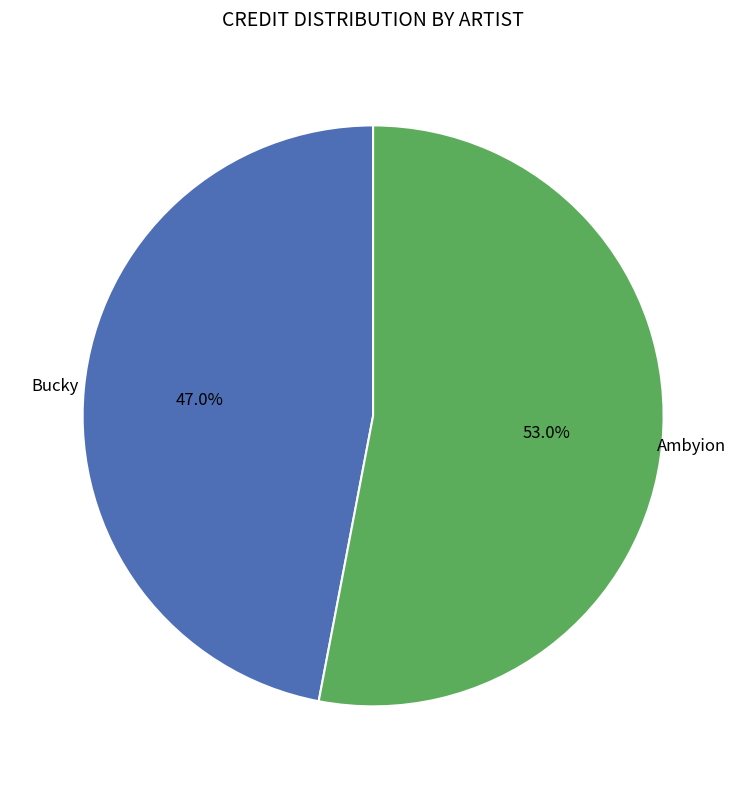

Does any single category account for the majority?

Yes